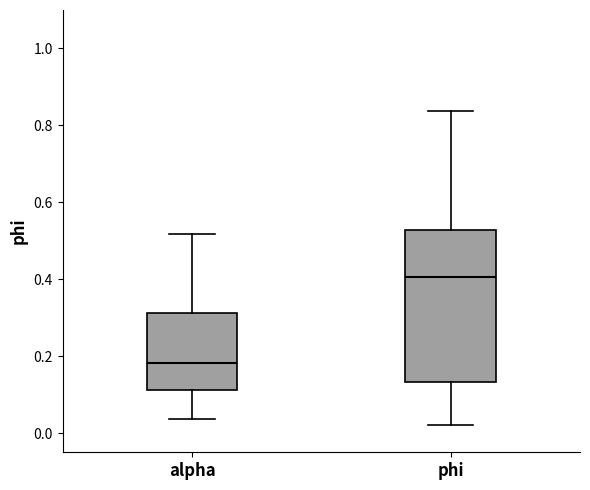

Reading left to right, read every box against the y-axis: the position of its median line, the range the box covers, and the ends of its whiskers. The values are not printed on the chart, so give them approximately, as read against the axis.

alpha: median 0.18, box 0.12 to 0.32, whiskers 0.04 to 0.52
phi: median 0.40, box 0.14 to 0.52, whiskers 0.02 to 0.84